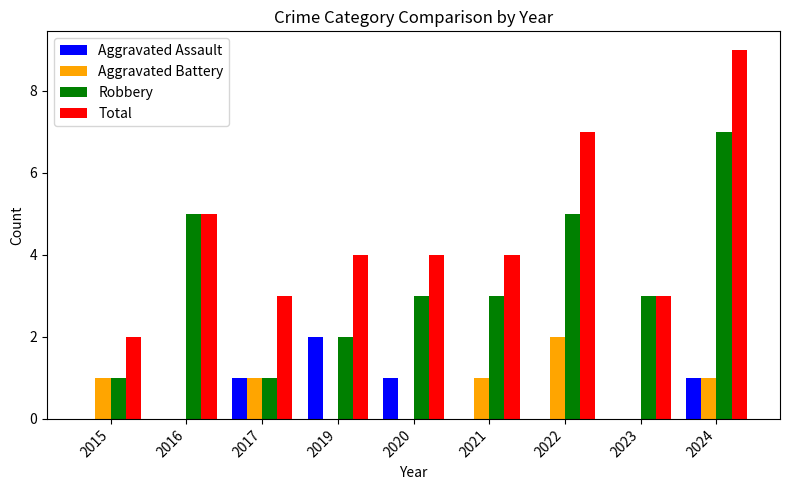

How many Total values are between 3 and 5?

6